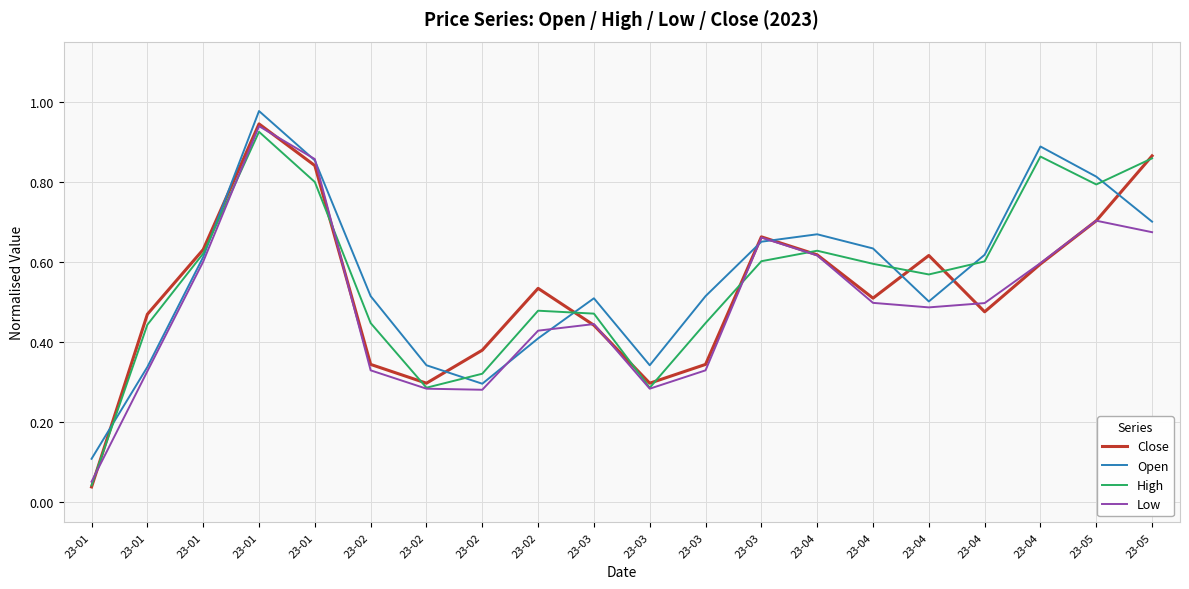

Which has a higher value, 23-02 or 23-03?

23-03